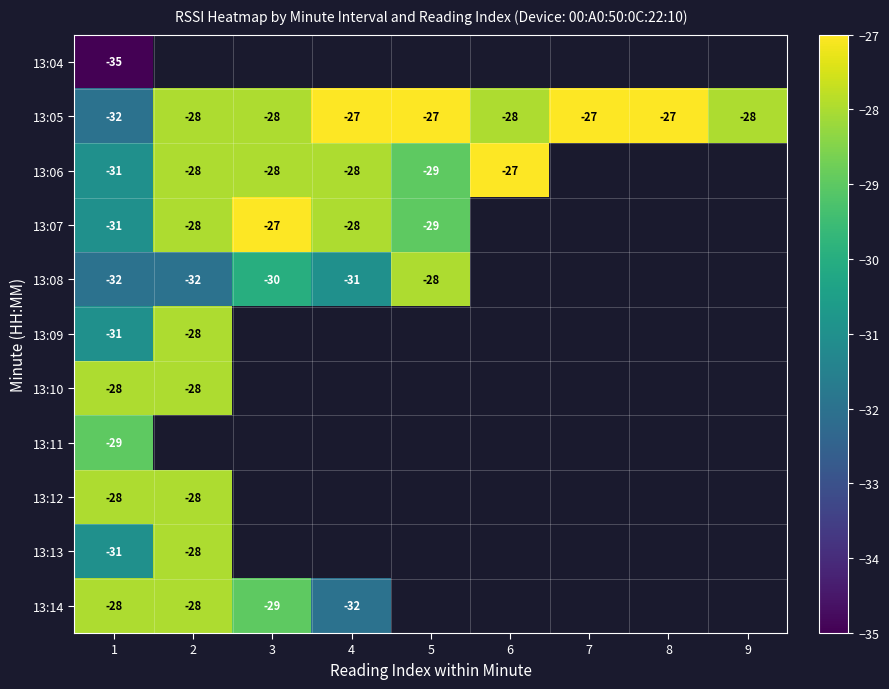

What is the sum of the 13:06 values at 6 and 3?

-55